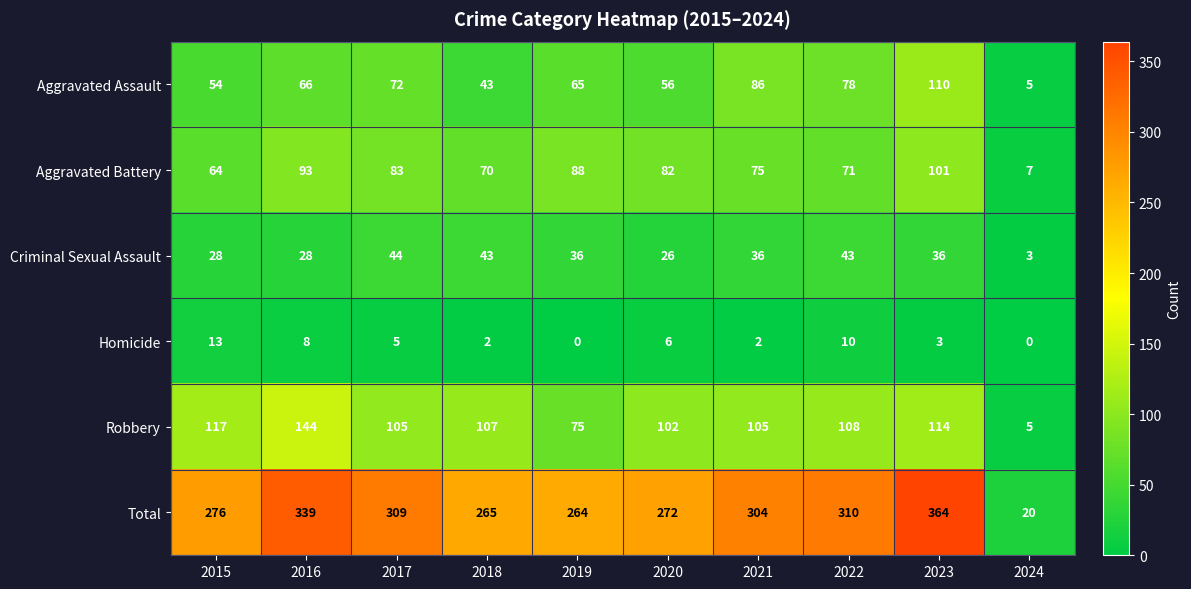

The Robbery series shows 102 at 2020. True or false?

True